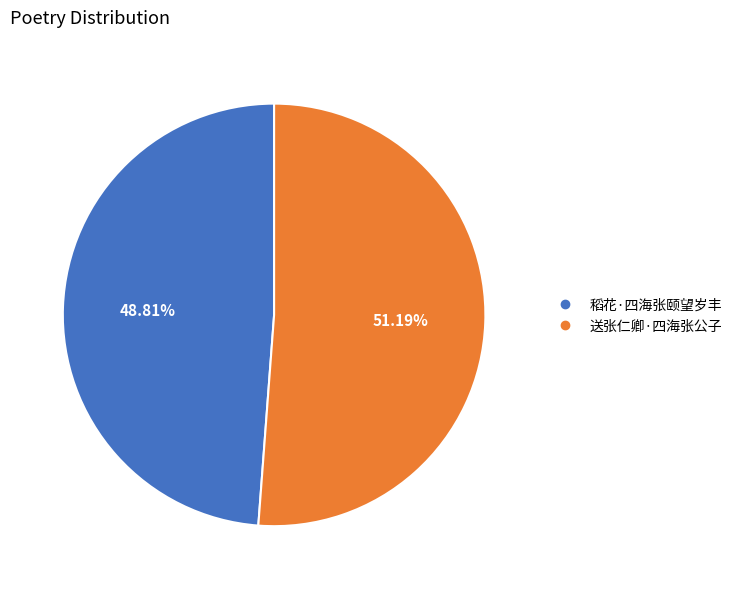

How many segments does this pie chart have?

2